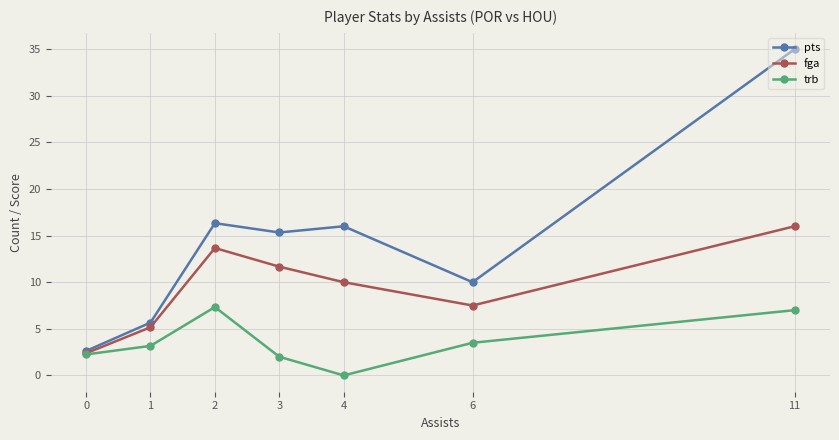

What is the difference between the highest and lowest values at 1?

2.5